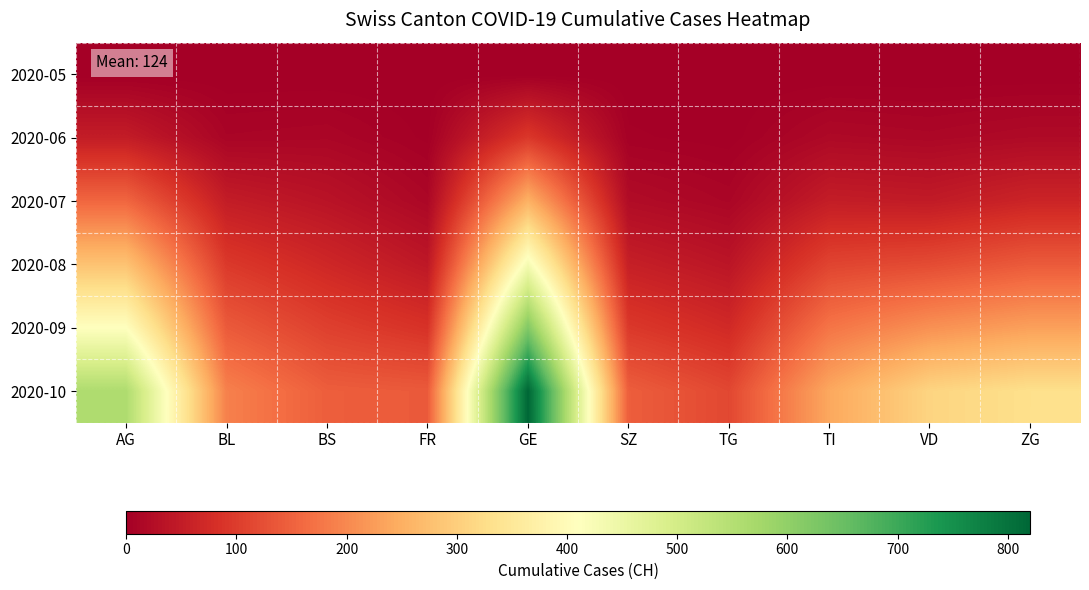

Reading right to left, extract all data points from this chart.

2020-05: ZG=0	VD=0	TI=0	TG=0	SZ=0	GE=0	FR=0	BS=0	BL=0	AG=0
2020-06: ZG=19	VD=14	TI=17	TG=1	SZ=4	GE=93	FR=2	BS=12	BL=10	AG=50
2020-07: ZG=63	VD=47	TI=51	TG=12	SZ=22	GE=253	FR=14	BS=35	BL=50	AG=155
2020-08: ZG=140	VD=120	TI=110	TG=38	SZ=55	GE=430	FR=42	BS=68	BL=95	AG=280
2020-09: ZG=230	VD=210	TI=175	TG=72	SZ=95	GE=620	FR=85	BS=105	BL=140	AG=410
2020-10: ZG=330	VD=310	TI=240	TG=115	SZ=145	GE=820	FR=140	BS=145	BL=190	AG=560